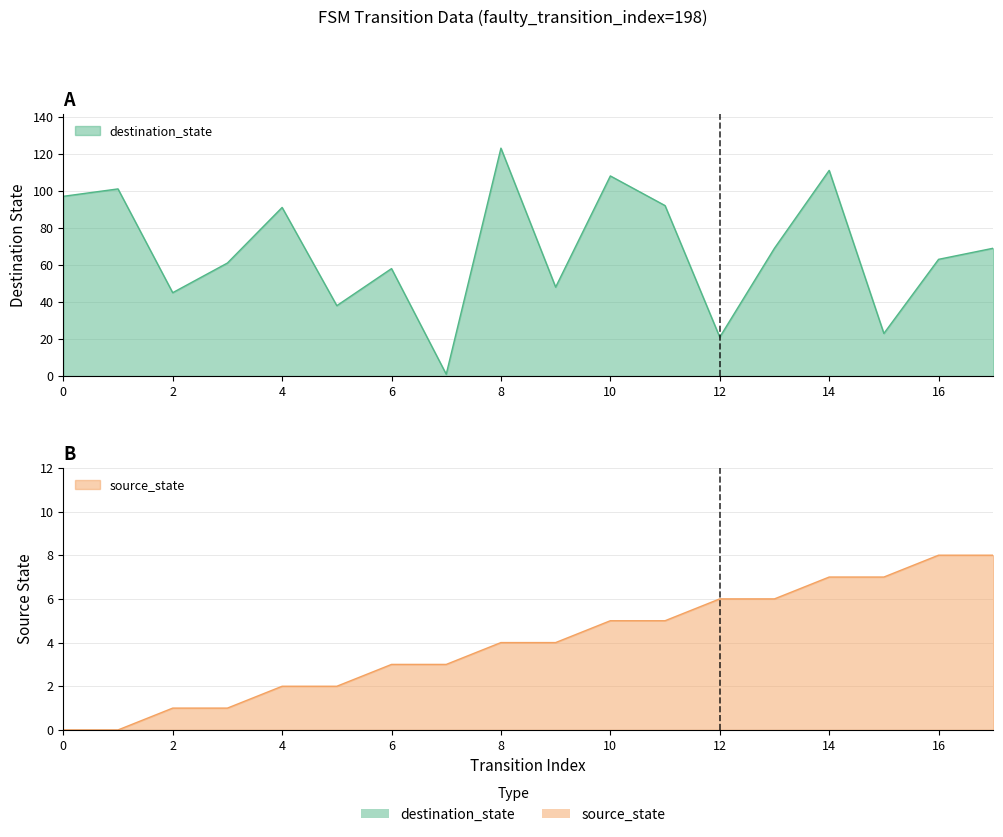

How many distinct data groups are displayed?

2